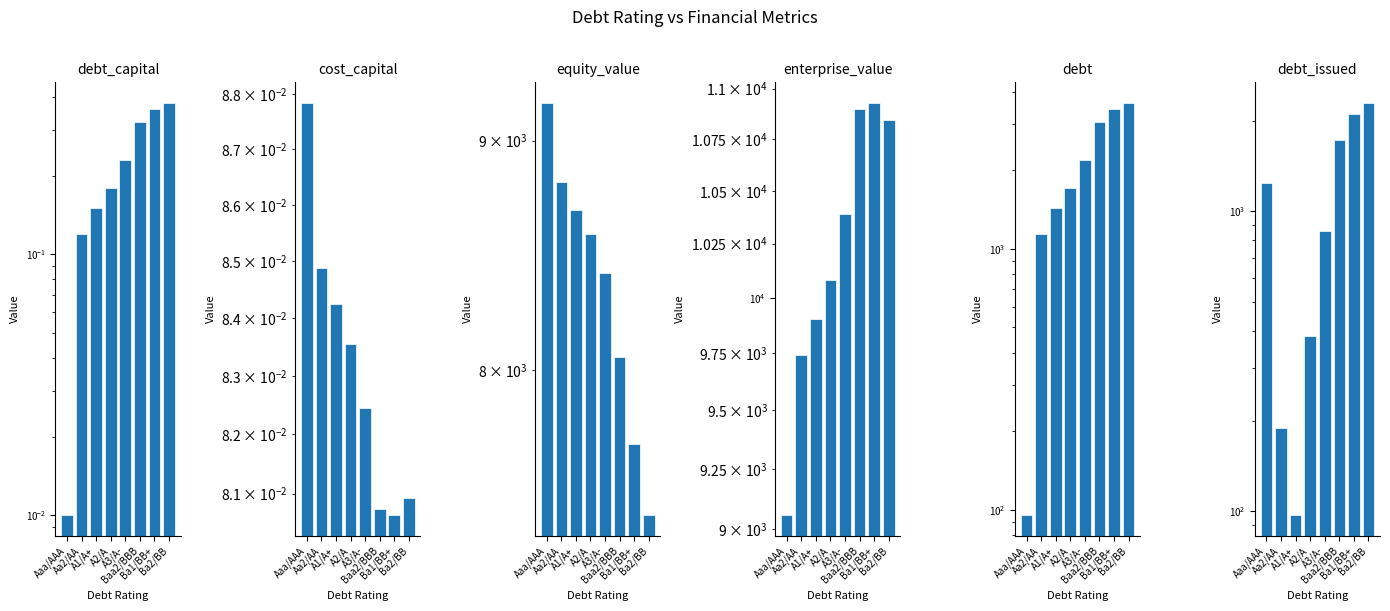

What is the average value of the cost_capital series?

0.1